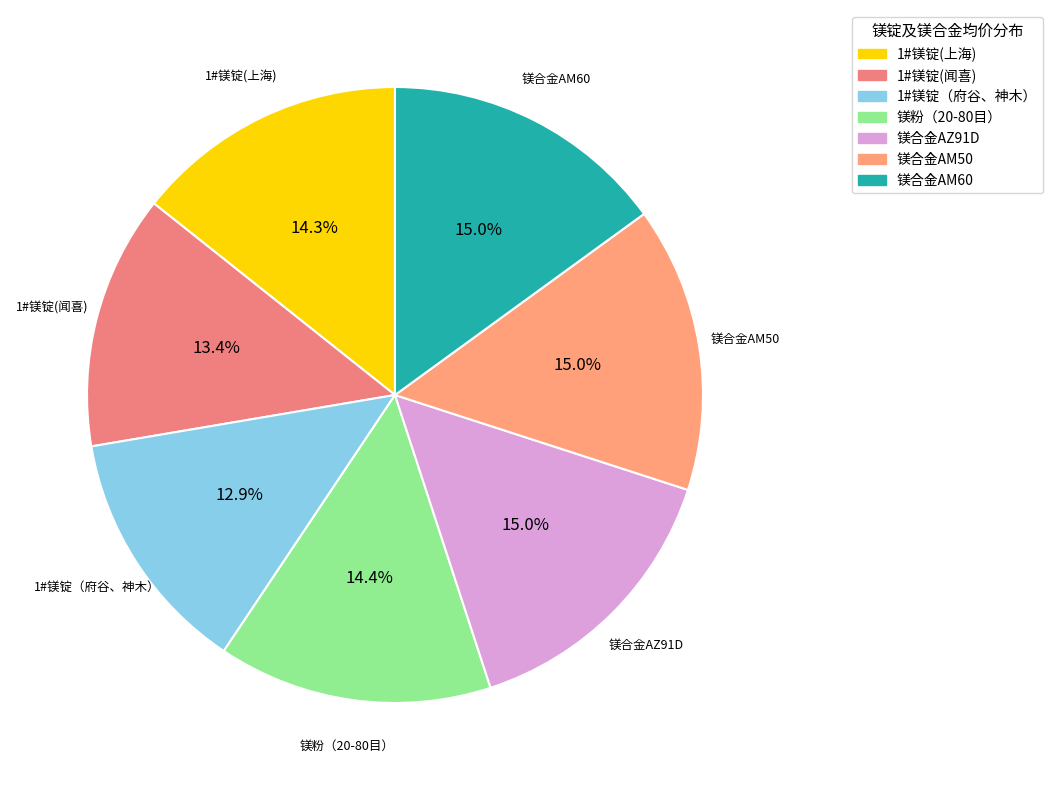

Is 1#镁锭(闻喜) the majority of the pie?

No